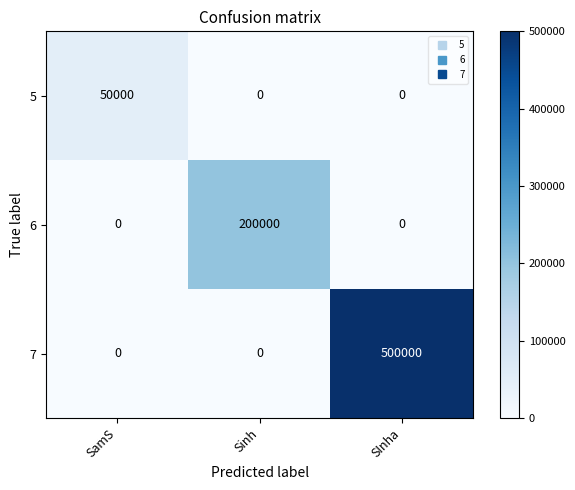

What is the greatest value displayed?

500000